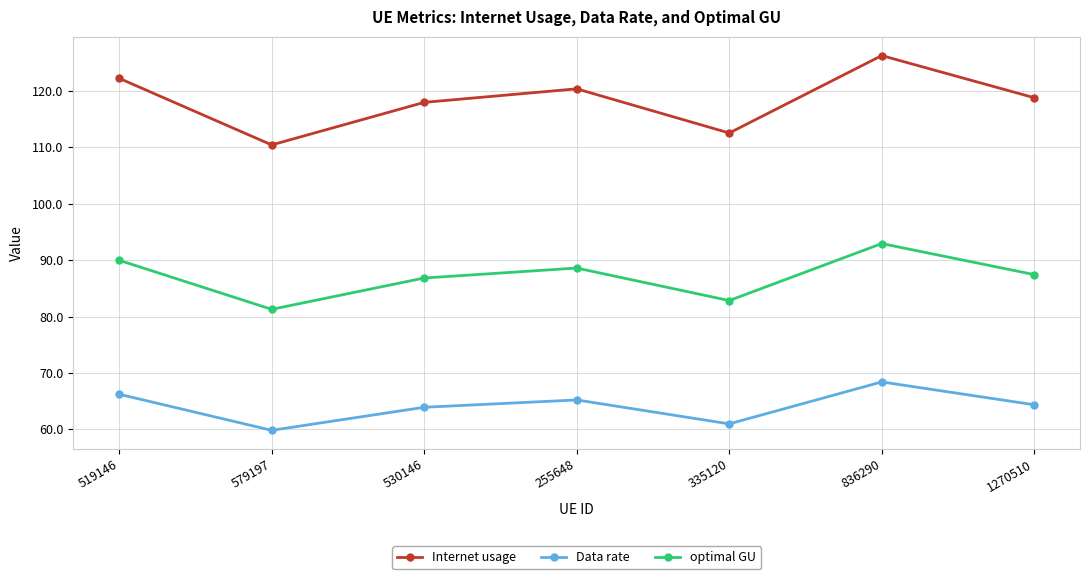

At which category is the sum across all series the highest?

836290